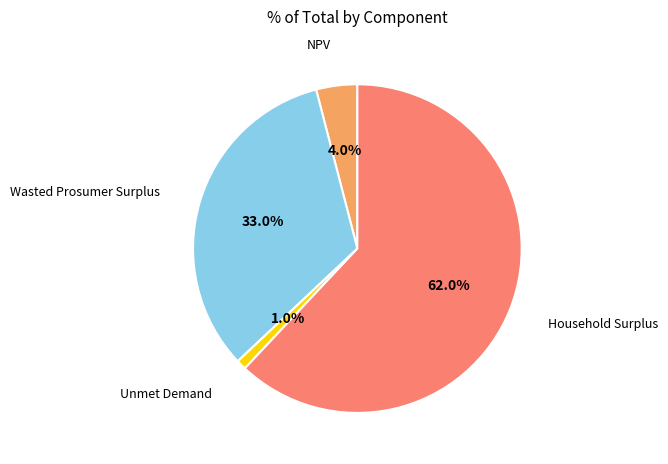

Which category has the biggest portion of the pie?

Household Surplus